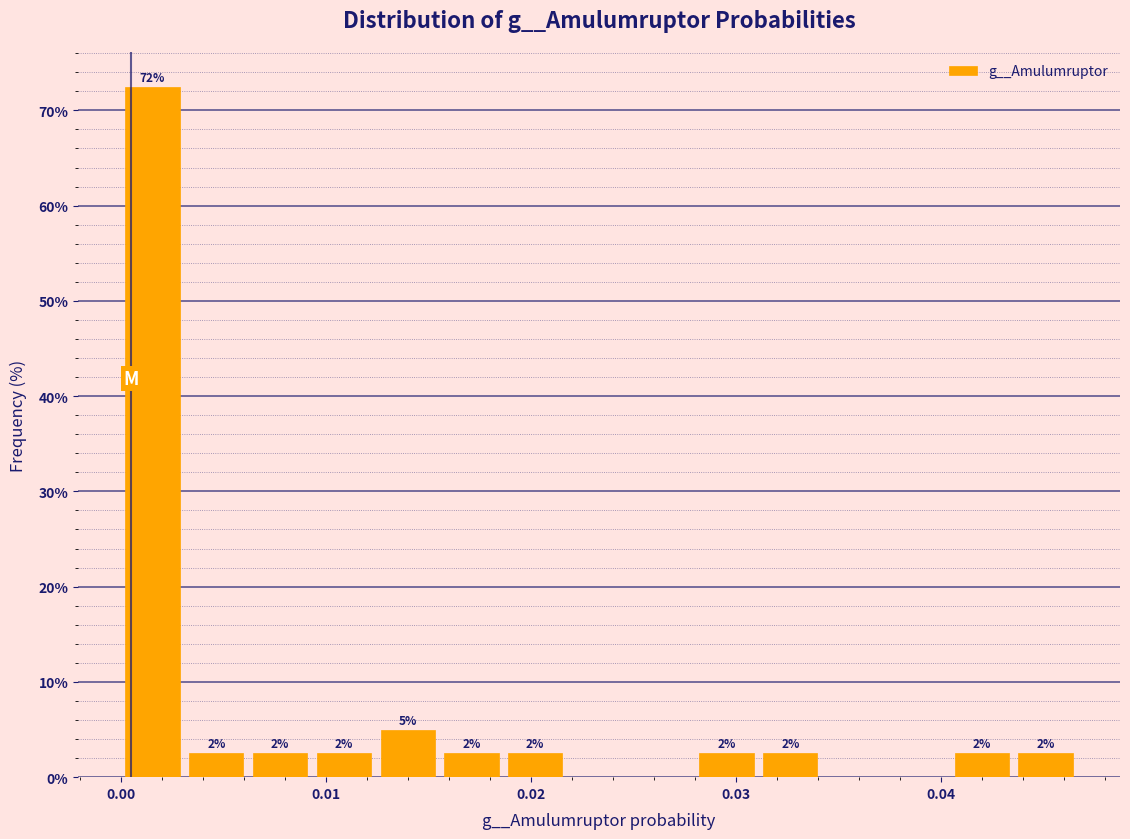

Read against the x-axis, roughly where is the centre of the tallest bar?

0.002